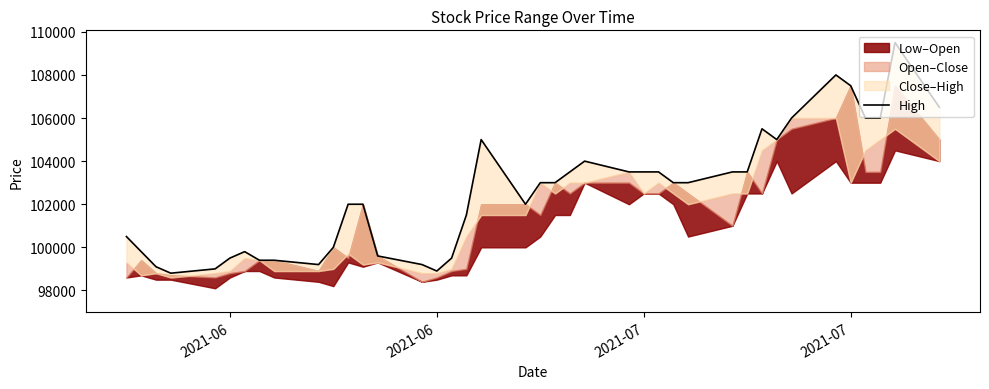

How many data points are above 103000?

17